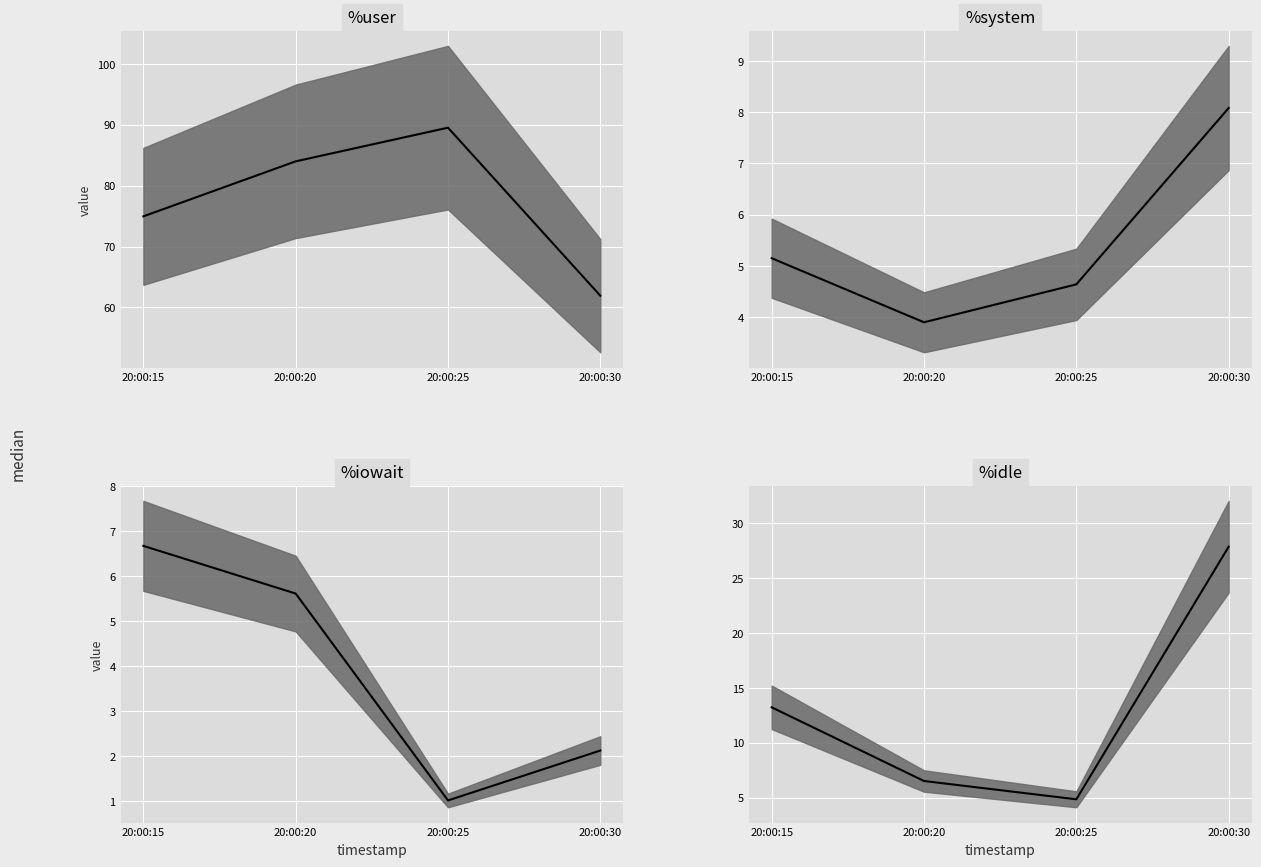

Which series has the largest range (max minus min)?

%user